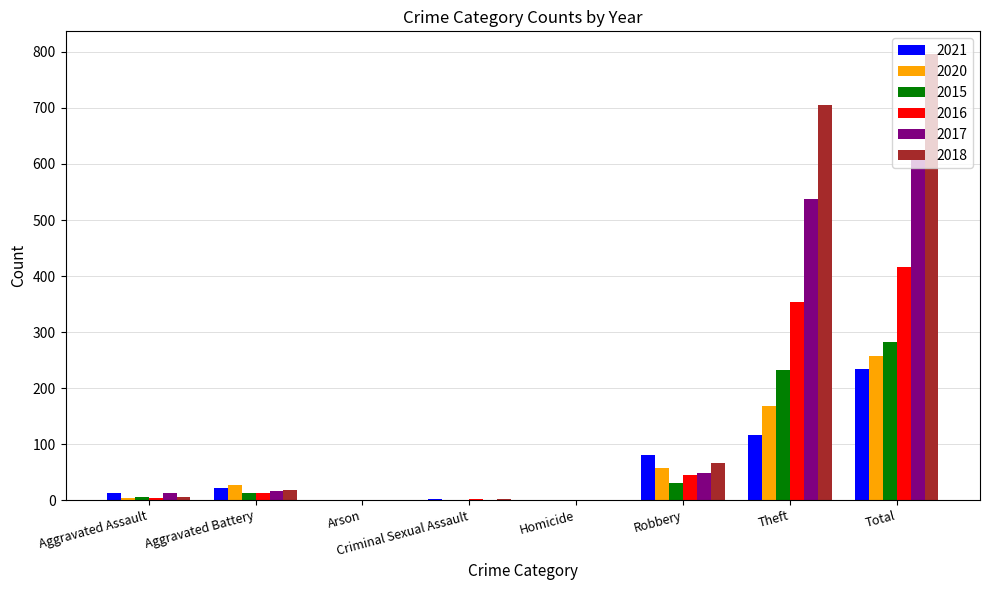

Which series has the largest total across all categories?

2018